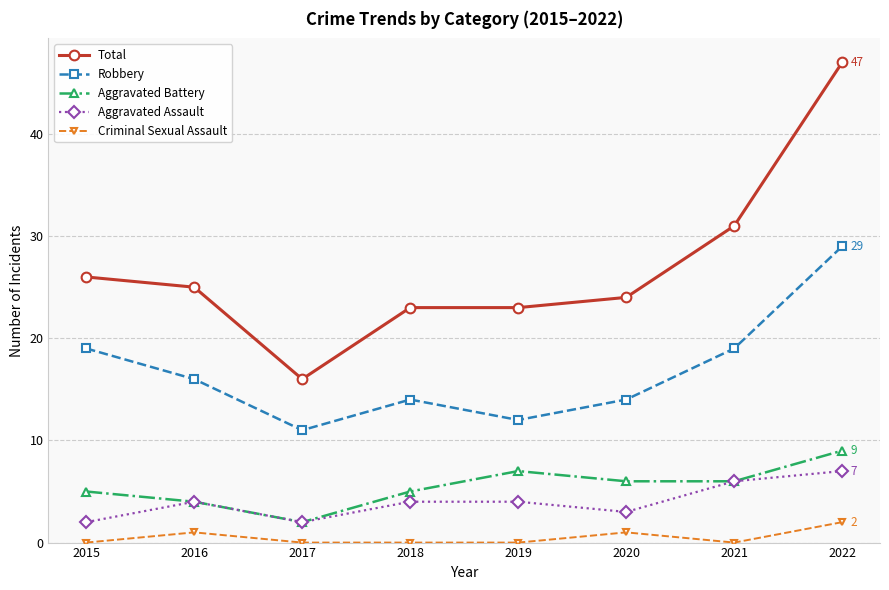

Is it true that Aggravated Assault equals 12 at 2022?

False